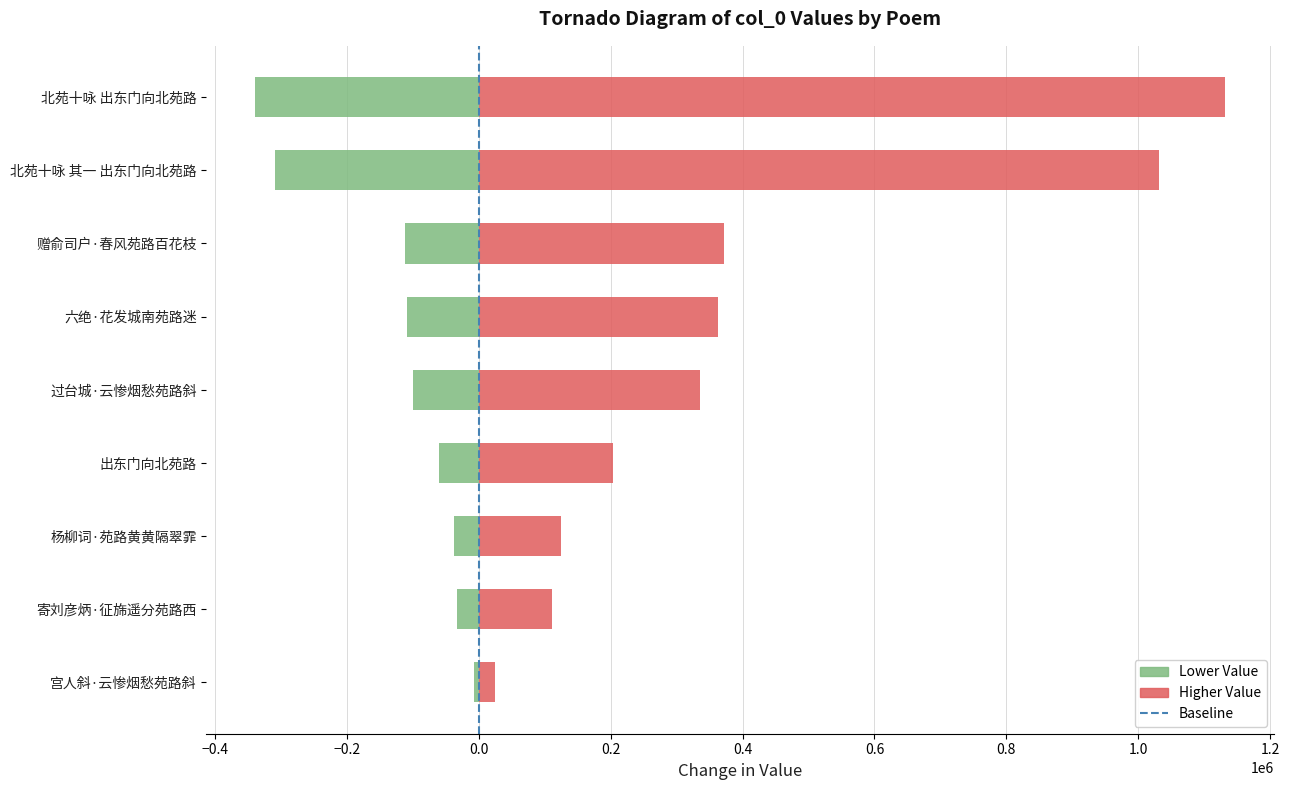

Is it true that the value at 赠俞司户·春风苑路百花枝 is 371531?

True